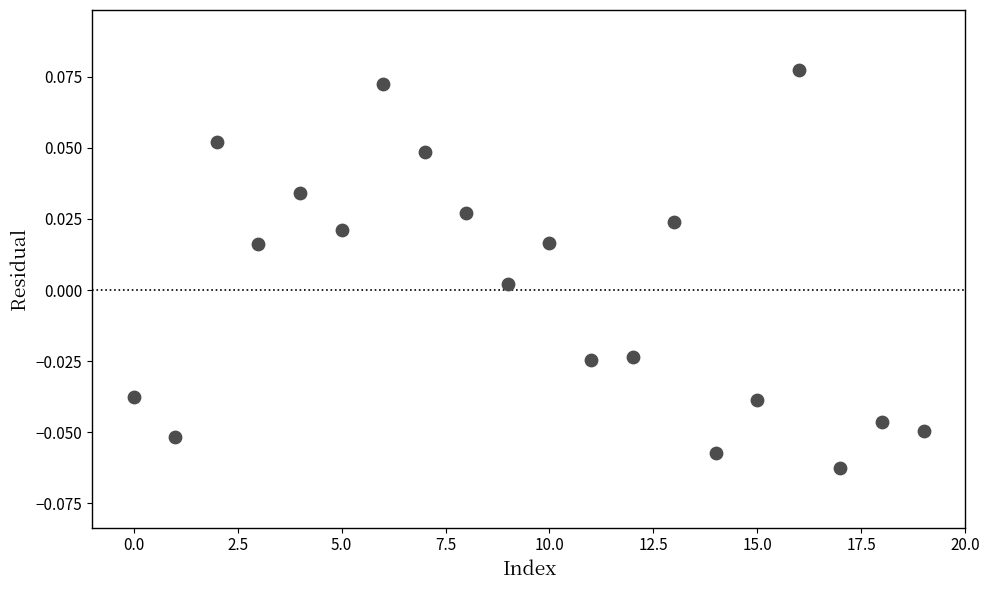

How many points are shown in the scatter plot?

20